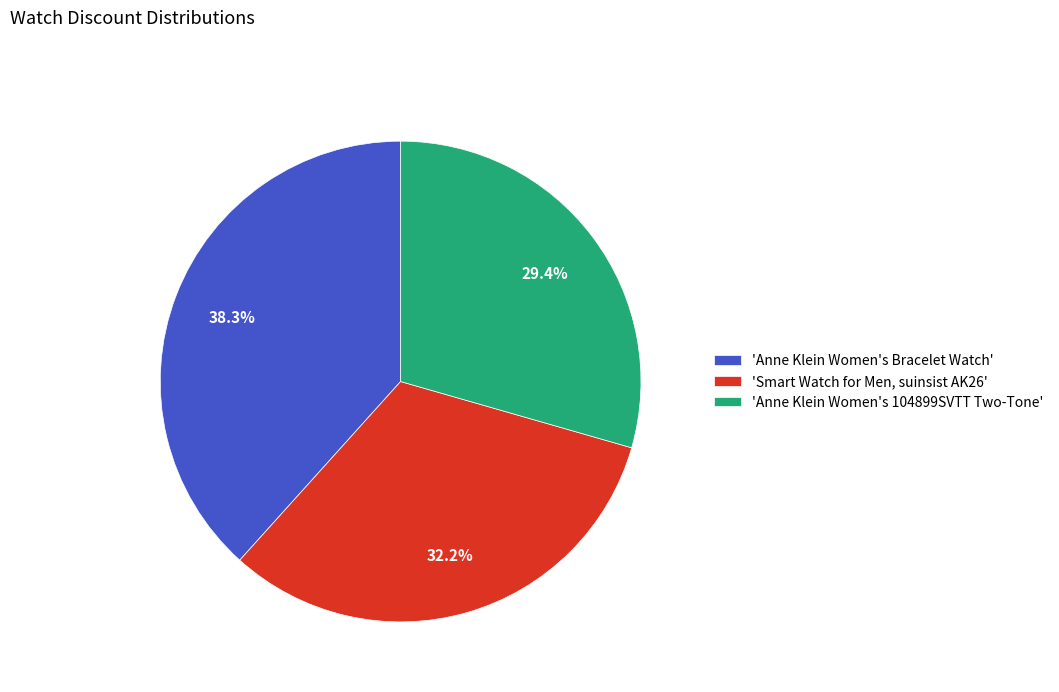

Is there any slice that represents more than half of the pie?

No